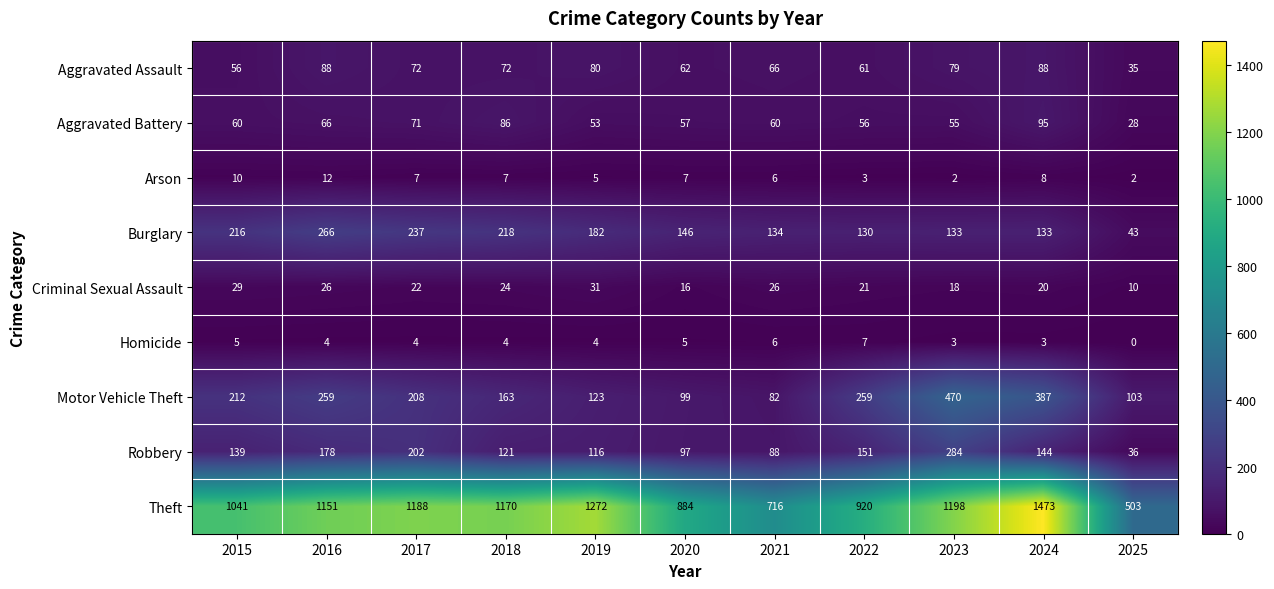

What is the difference between the Aggravated Battery values at 2025 and 2023?

27